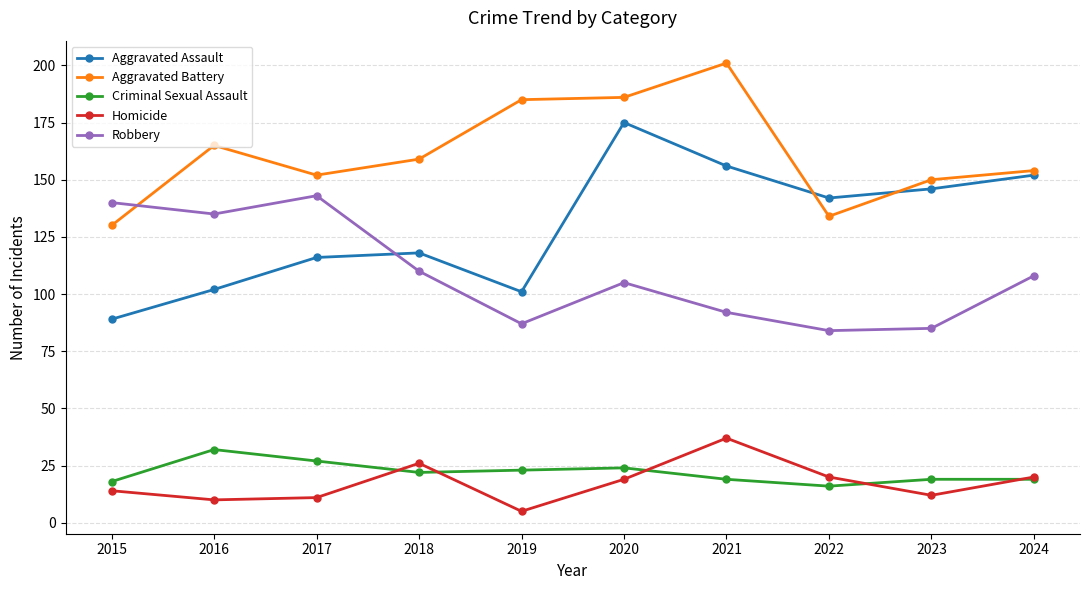

At which label does Homicide reach its peak?

2021